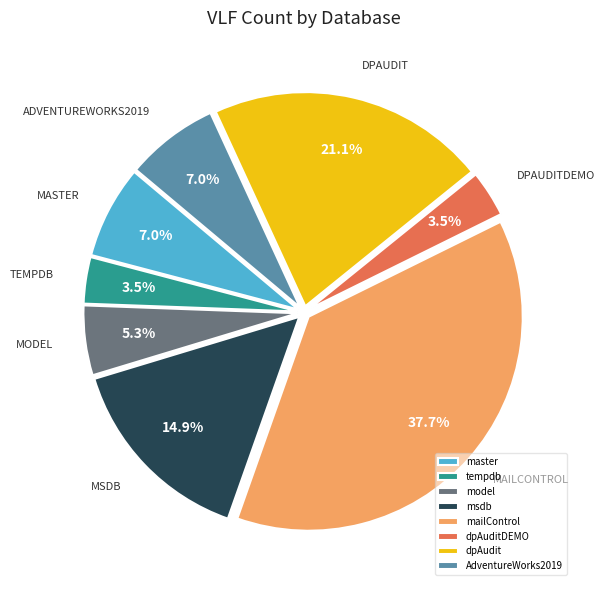

What is the total percentage of master and msdb?

21.9%